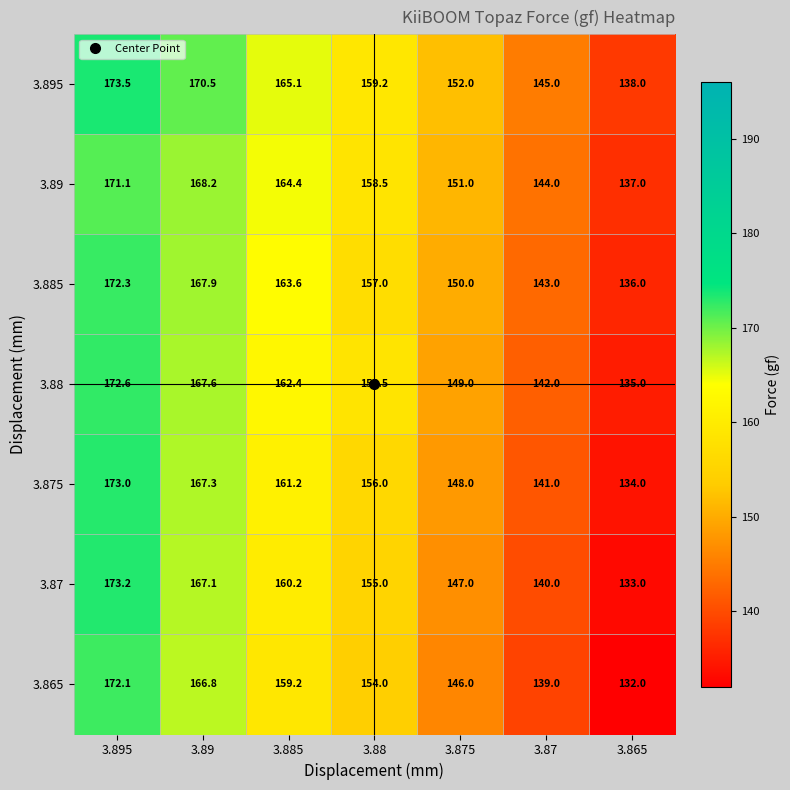

Which series has the largest total across all categories?

3.895